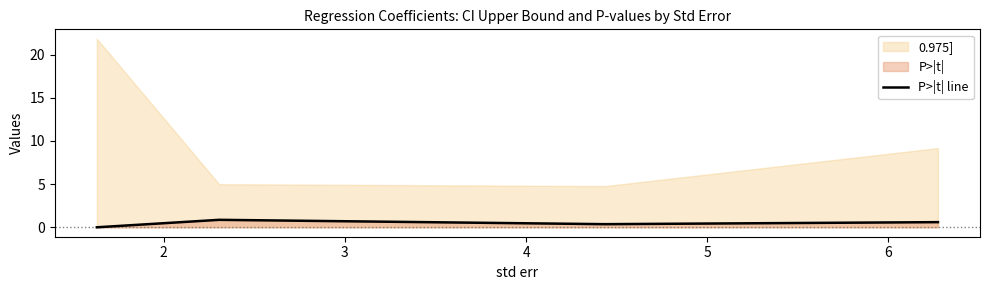

True or false: P>|t| line has more than 1 points higher than both neighbors.

False